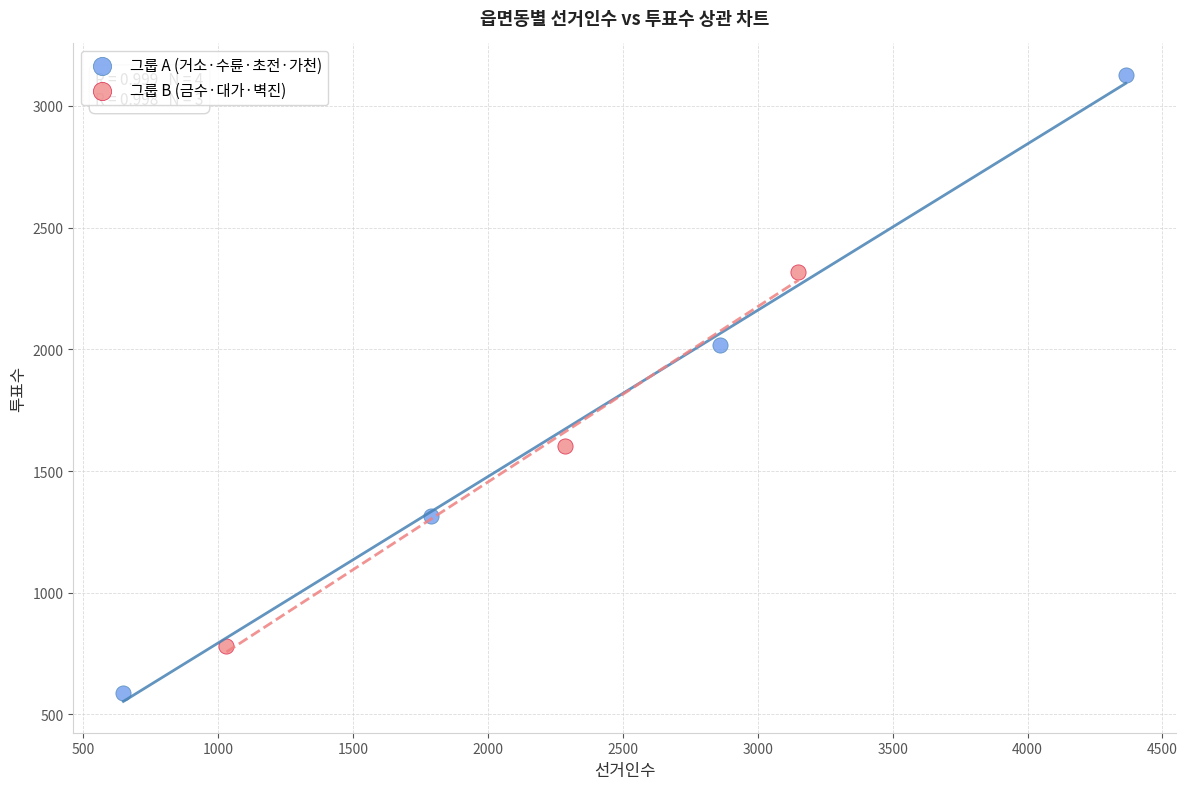

What are all the series names shown in the legend?

그룹 A (거소·수륜·초전·가천), 그룹 B (금수·대가·벽진)